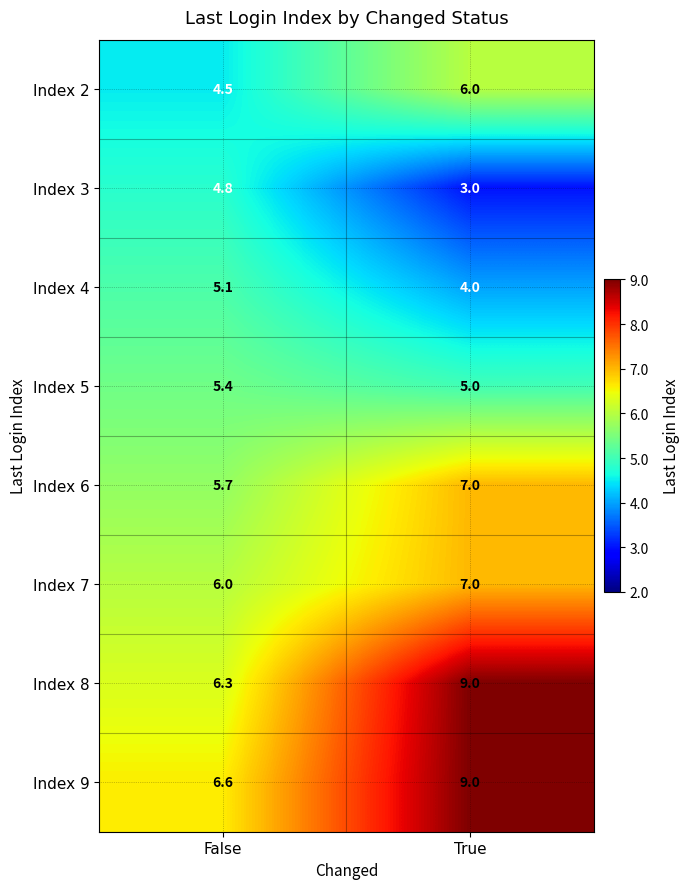

The value of Index 6 at False is 2.8. True or false?

False